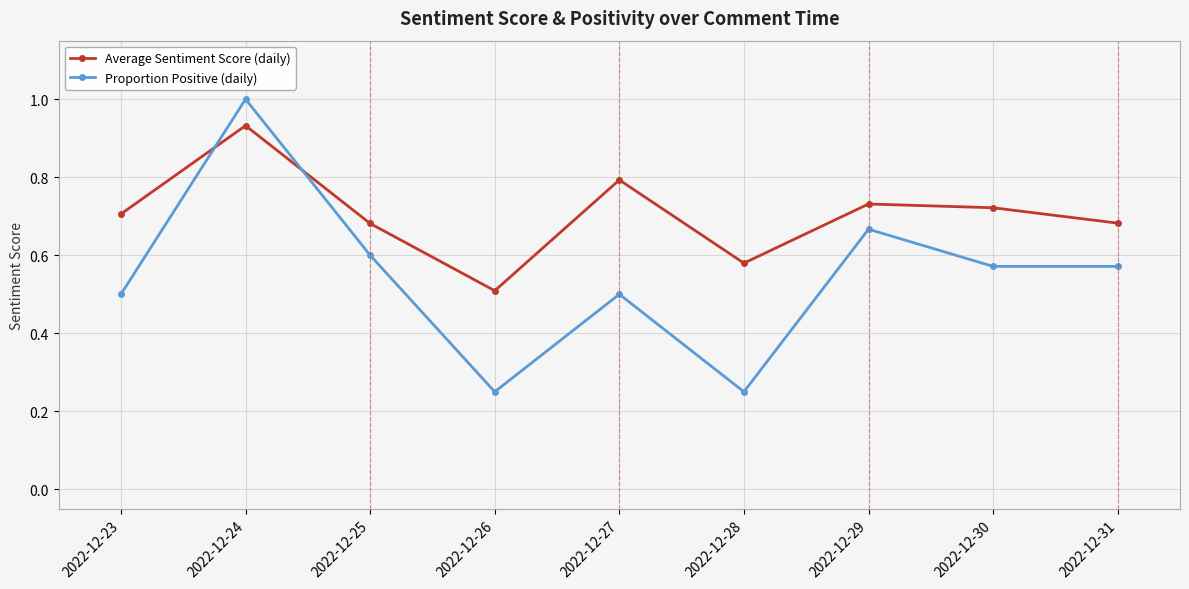

Does the chart display data point markers on the line(s)?

Yes